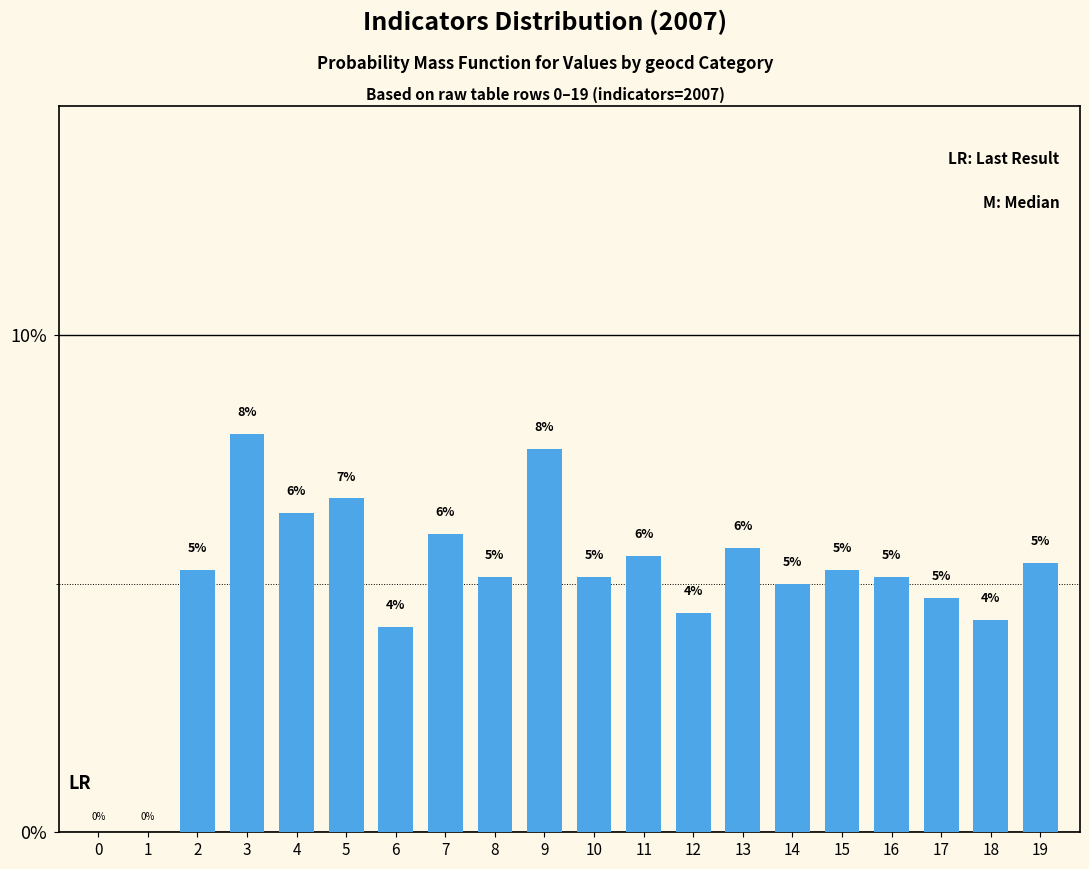

What is the ratio of the value at 6 to the value at 14?

0.8